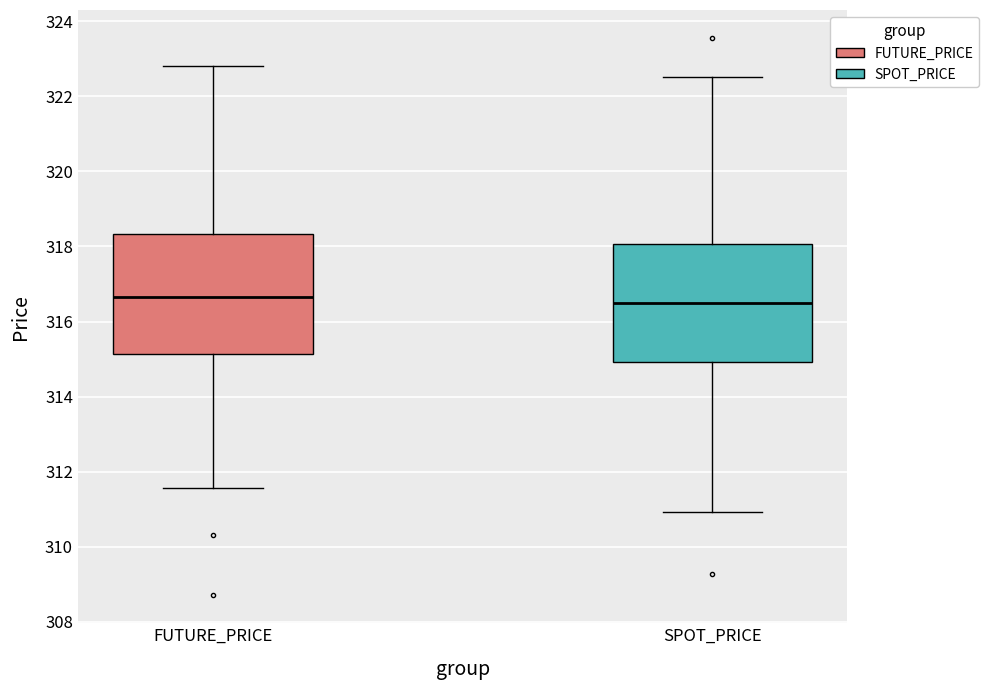

Reading left to right, read every box against the y-axis: the position of its median line, the range the box covers, and the ends of its whiskers. The values are not printed on the chart, so give them approximately, as read against the axis.

FUTURE_PRICE: median 316.6, box 315.2 to 318.4, whiskers 311.6 to 322.8
SPOT_PRICE: median 316.6, box 315.0 to 318.0, whiskers 311.0 to 322.6